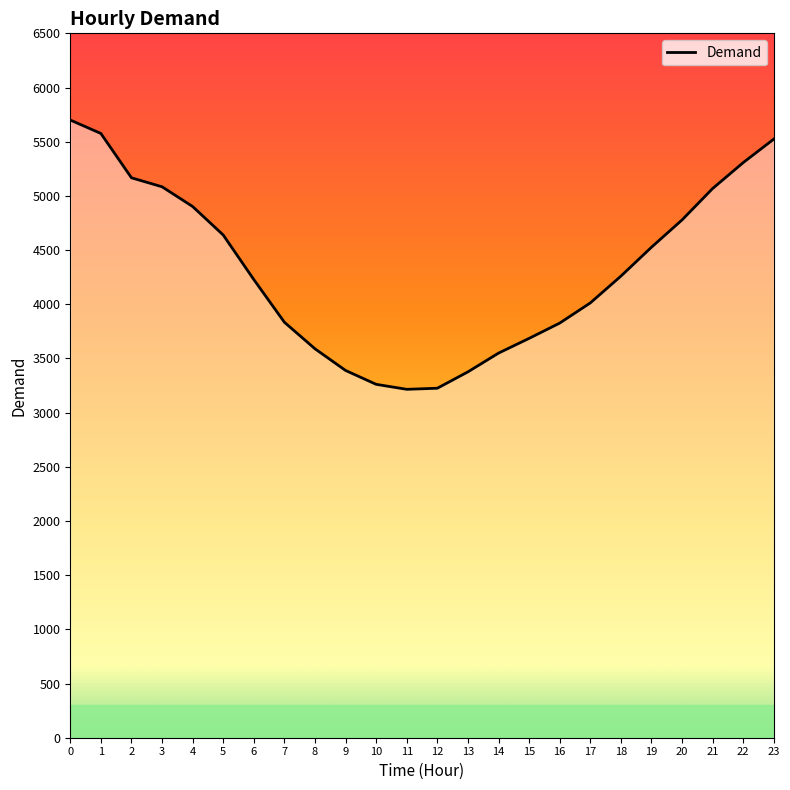

What is the difference between the values at 8 and 22?

1718